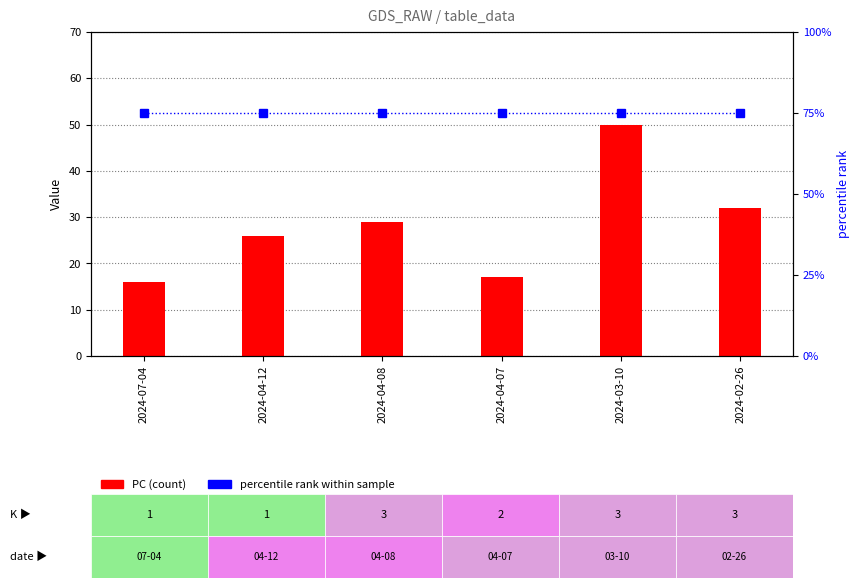

Reading left to right, what are all the values shown in this chart?

PC: 16	26	29	17	50	32
percentile rank: 75	75	75	75	75	75